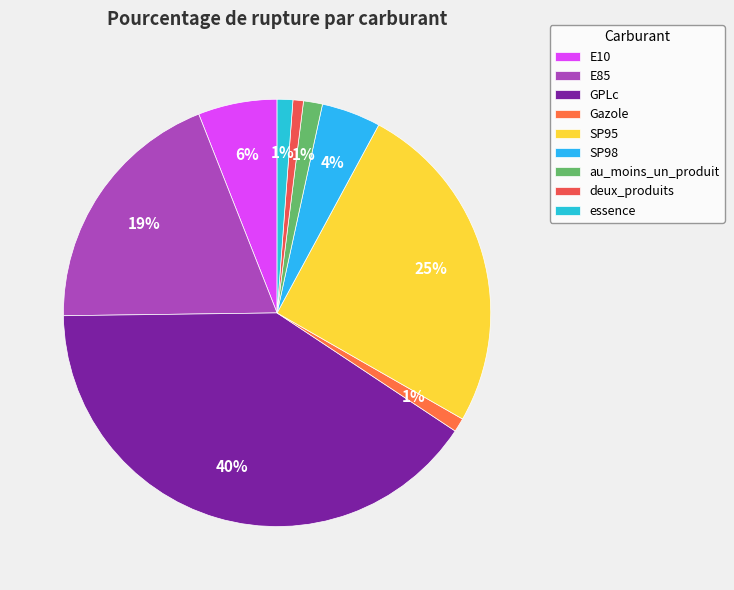

Count the number of slices in the pie.

9